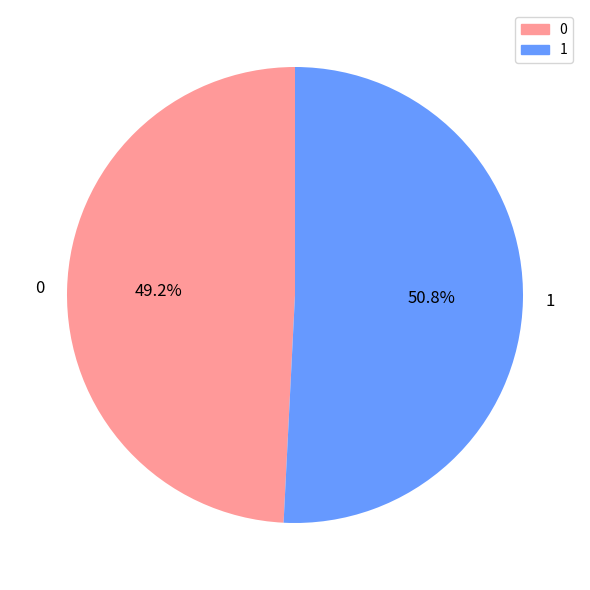

What is the ratio of the value at 1 to the value at 0?

1.0